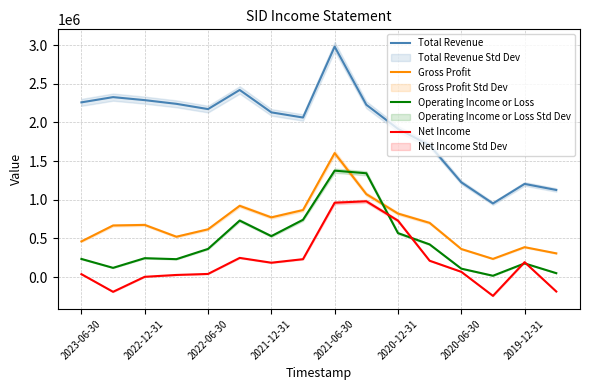

How many lines are shown in the chart?

4